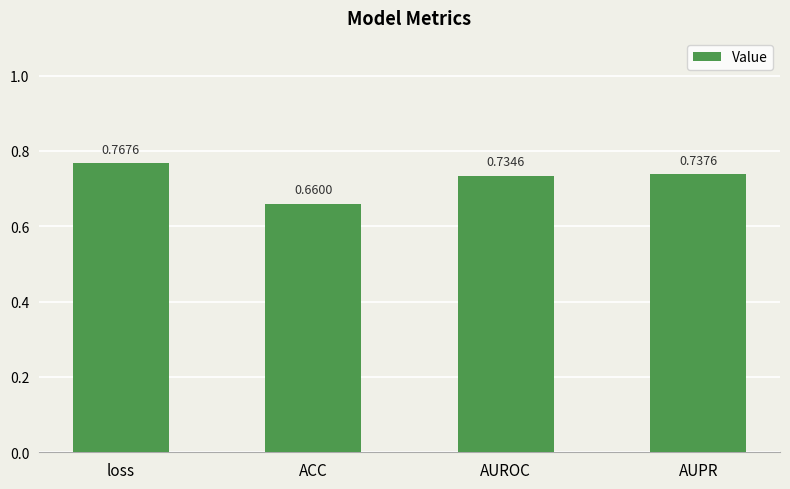

At which category does the chart reach its peak across all series?

loss